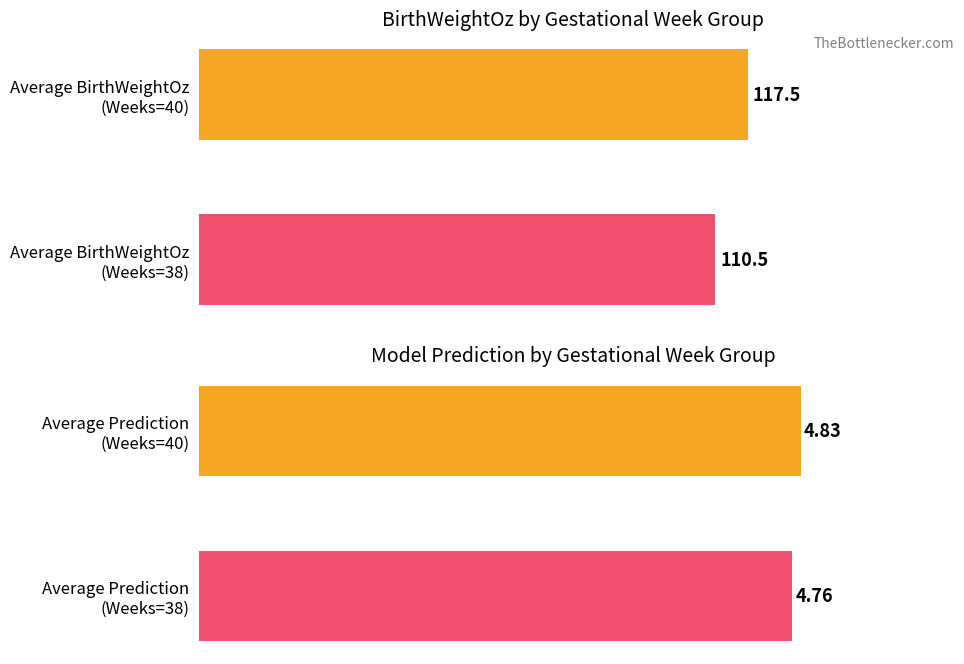

Which series changed the most between 0 and 1?

Avg BirthWeight (oz)